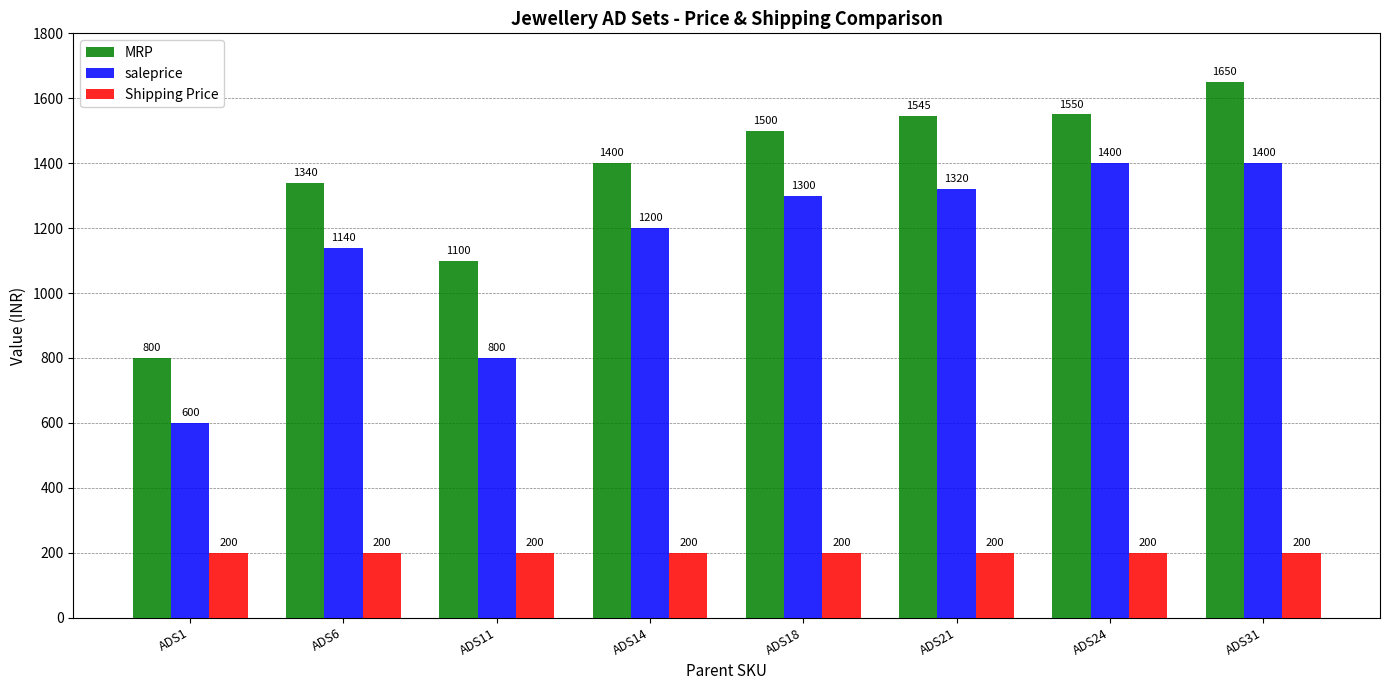

True or false: Shipping Price has a value of 200 at ADS11.

True